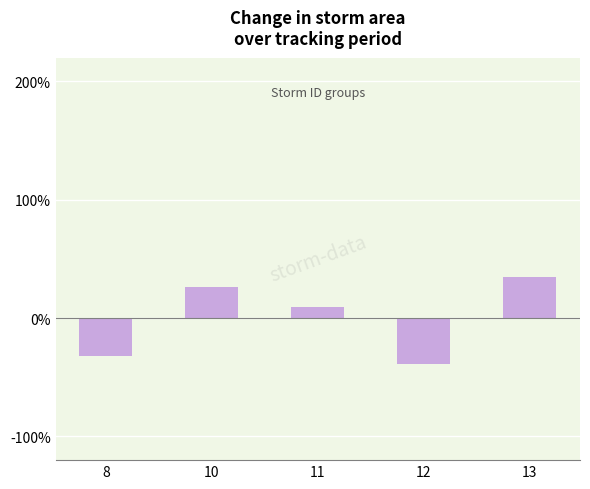

Which label corresponds to the smallest value in the chart?

12